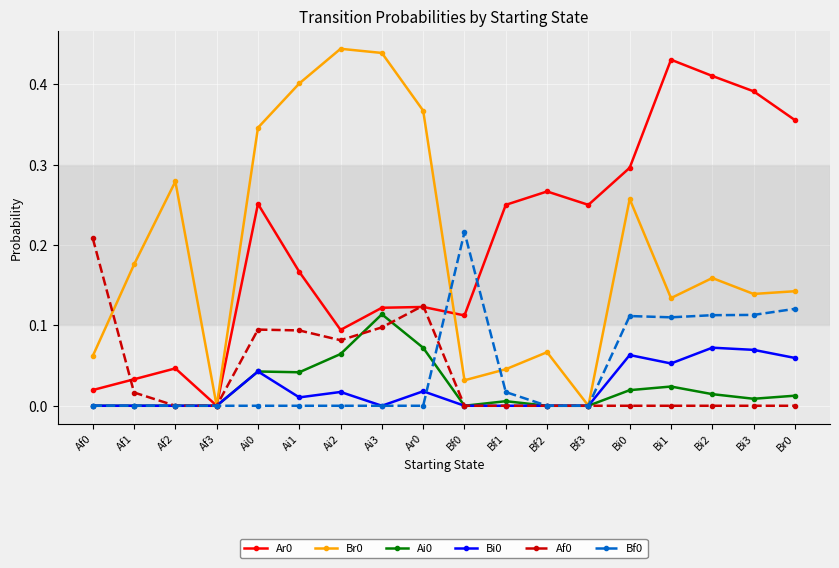

The value of Br0 at Ai2 is 0.4. True or false?

True